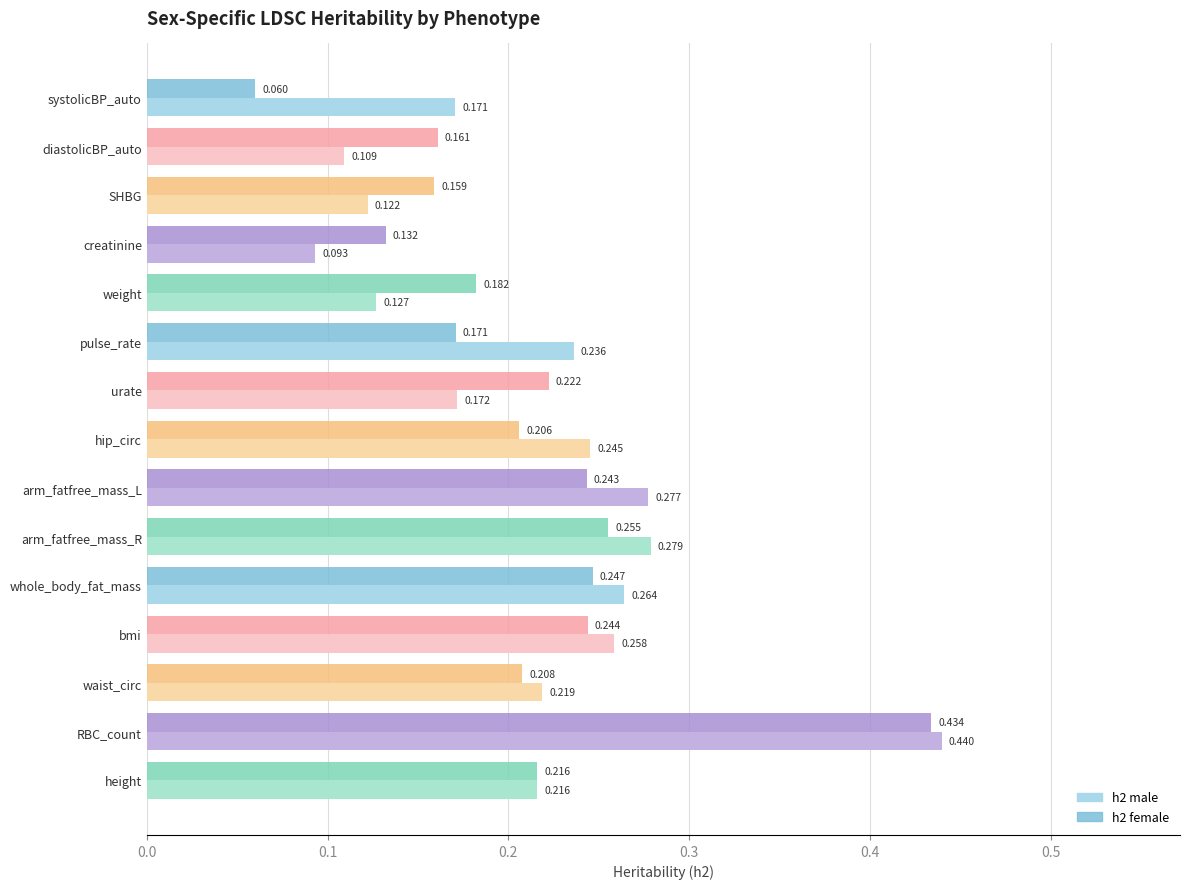

What is the sum of all h2 female values?

3.1